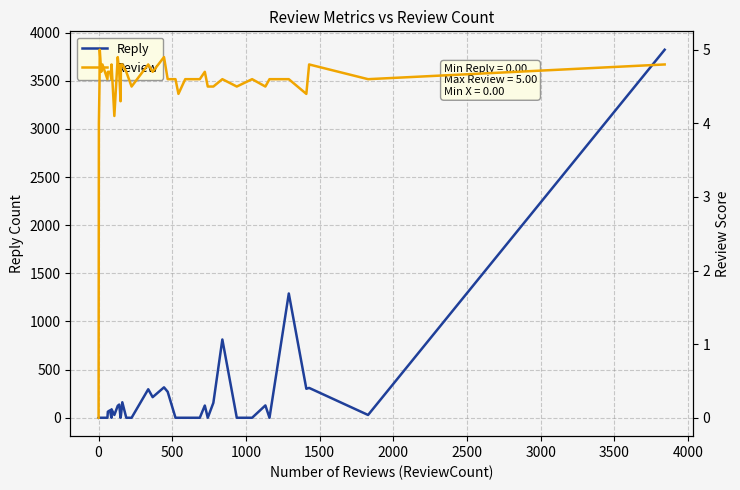

In Review, how many points are lower than both neighbors (excluding endpoints)?

12